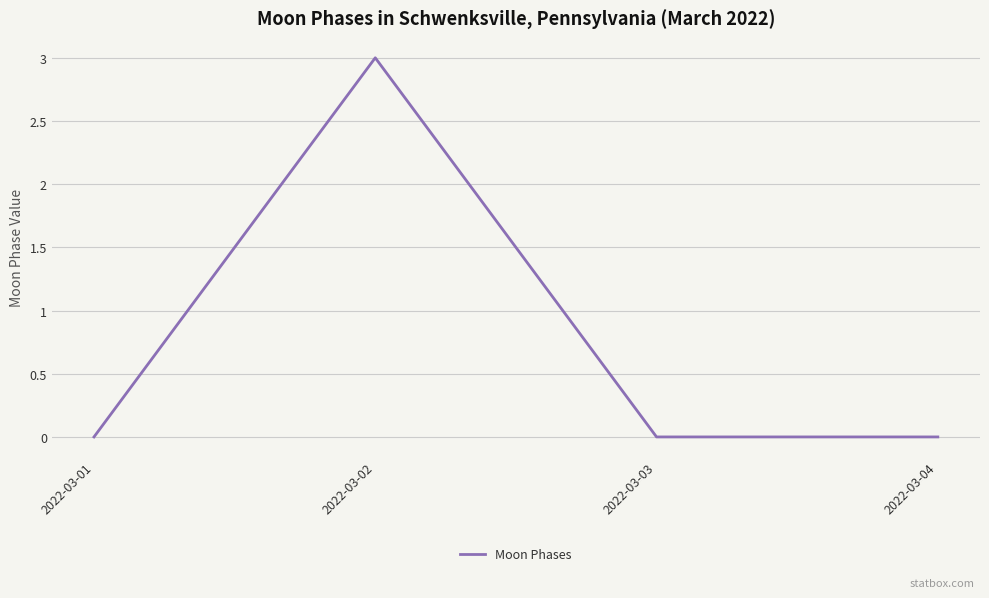

What is the average value?

1